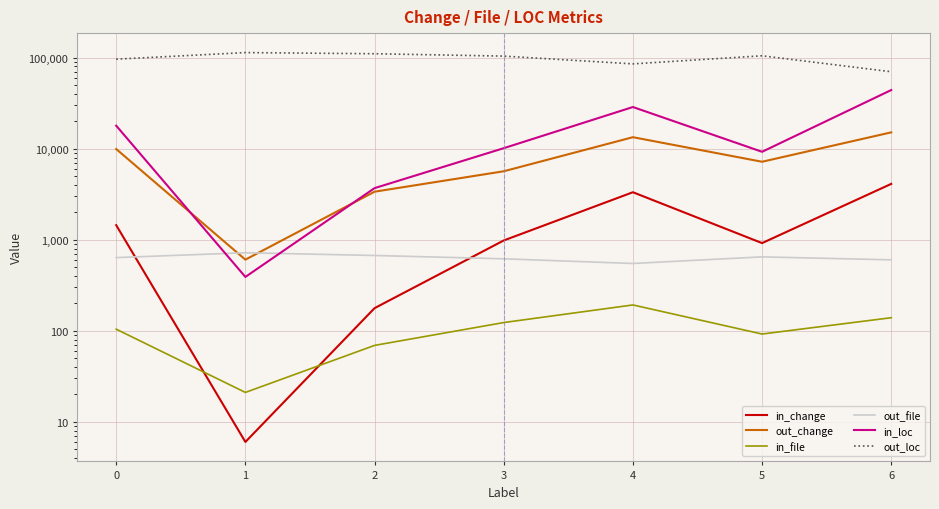

Reading left to right, transcribe all the data shown in this chart.

in_change: 1444	6	177	981	3324	918	4106
out_change: 9912	604	3369	5648	13374	7187	15116
in_file: 104	21	69	123	192	92	139
out_file: 636	719	671	617	548	648	601
in_loc: 17898	390	3687	10126	28686	9245	44094
out_loc: 96228	113736	110439	104000	85440	104881	70032